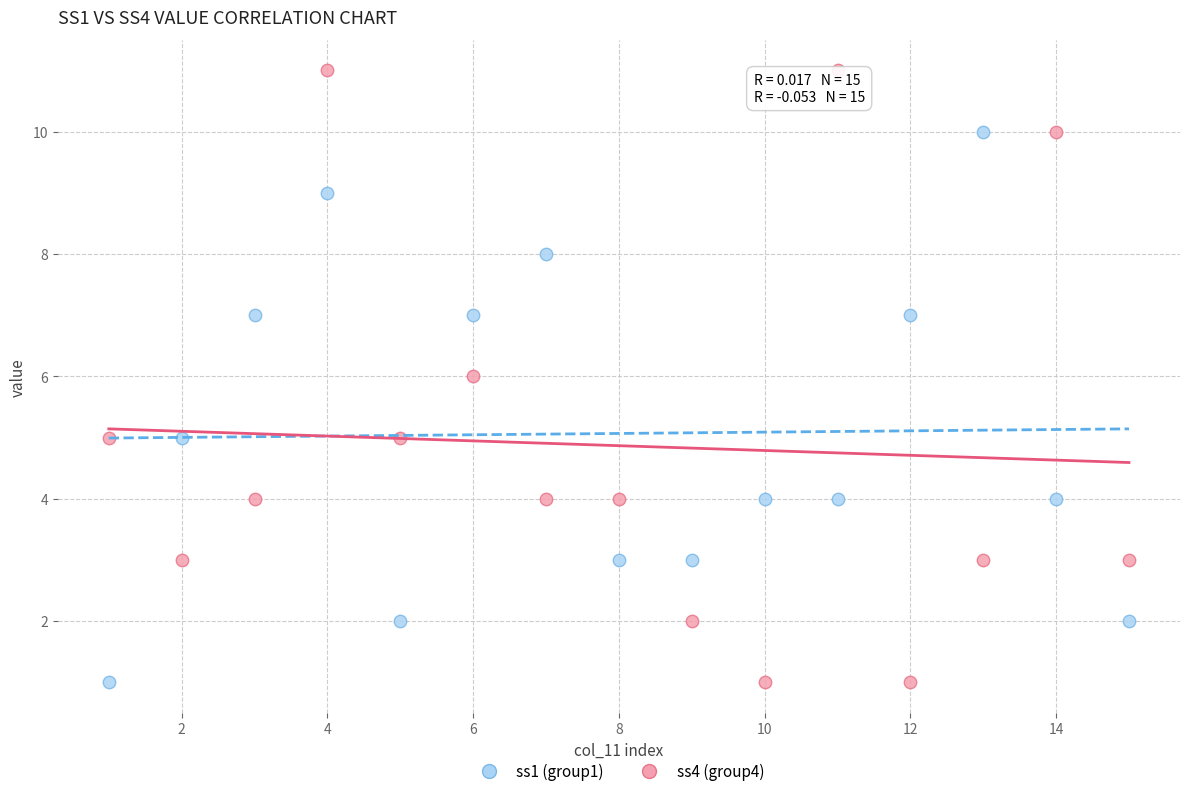

Across all data points, what is the range of X values (max minus min)?

14